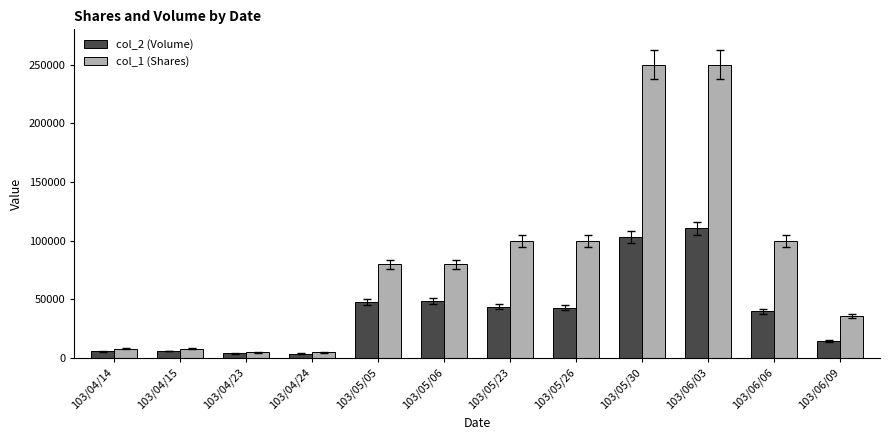

List the series in order of their overall mean, lowest first.

col_2 (Volume), col_1 (Shares)